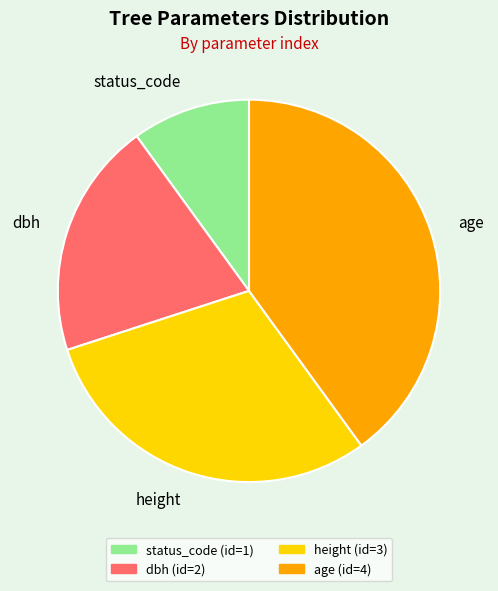

Which has a higher value, dbh or height?

height